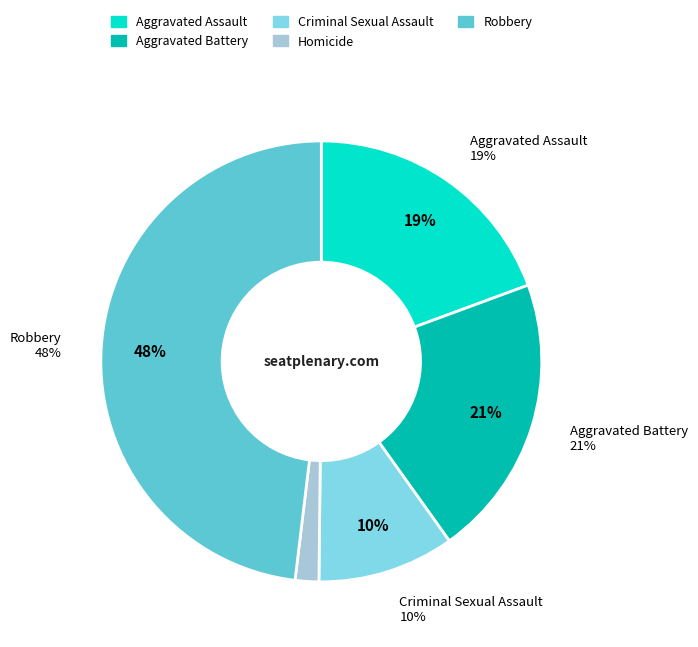

To the nearest percent, what portion does Criminal Sexual Assault represent?

10%